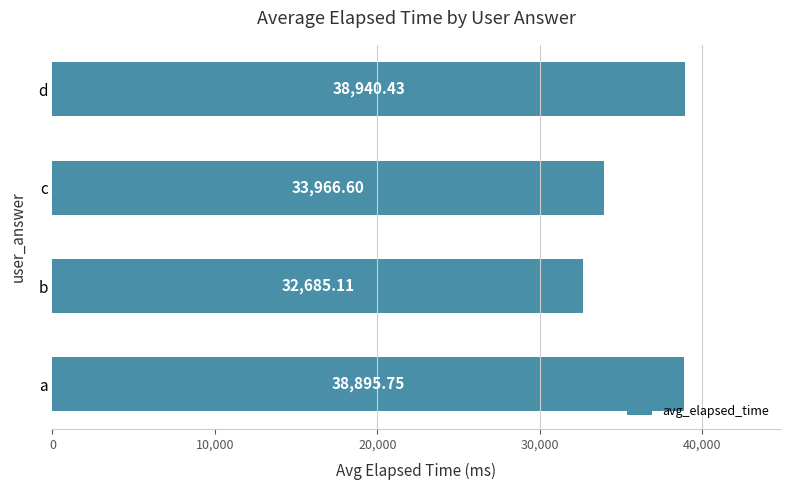

At which label is the value closest to 35812?

c